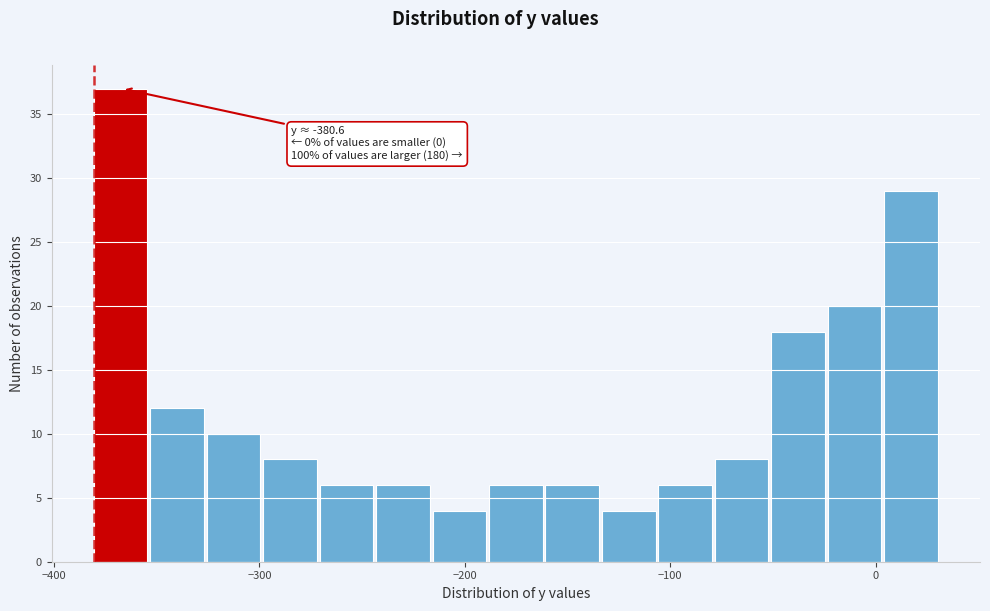

Around what value on the x-axis is the tallest bar? Give the approximate position of its centre, as read against the axis.

-370